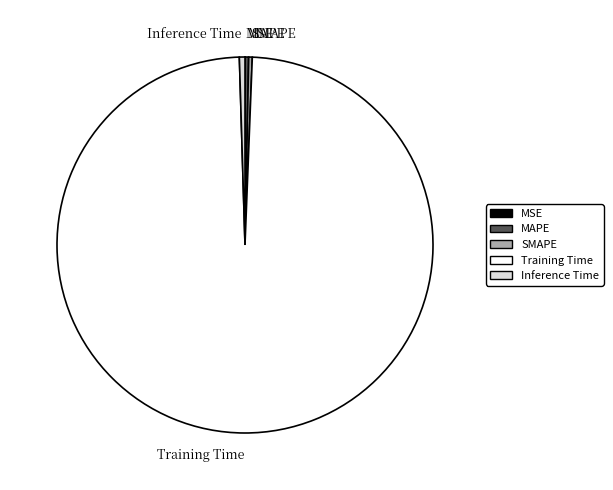

Is Training Time the majority of the pie?

Yes